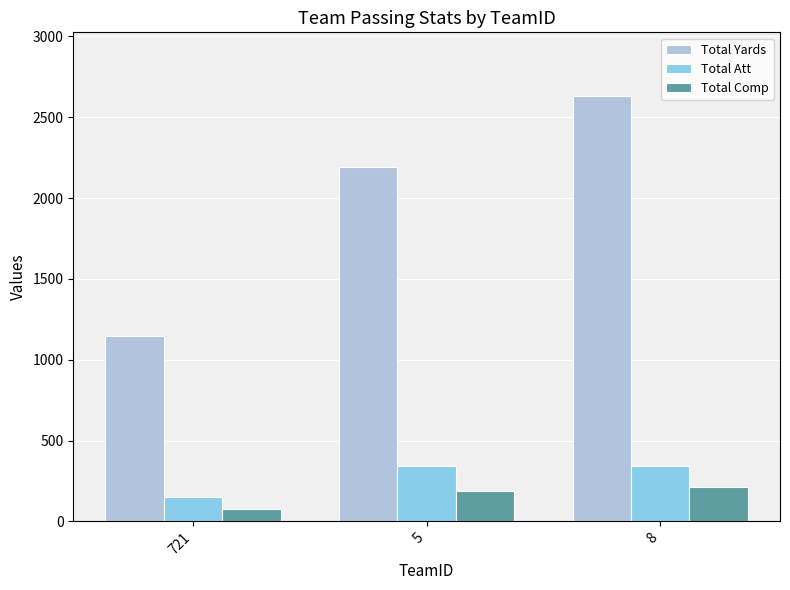

Between 5 and 8, which series saw the biggest shift?

Total Yards